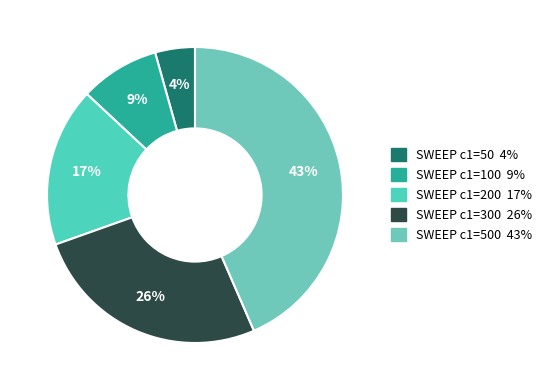

Is there a majority slice in this chart?

No